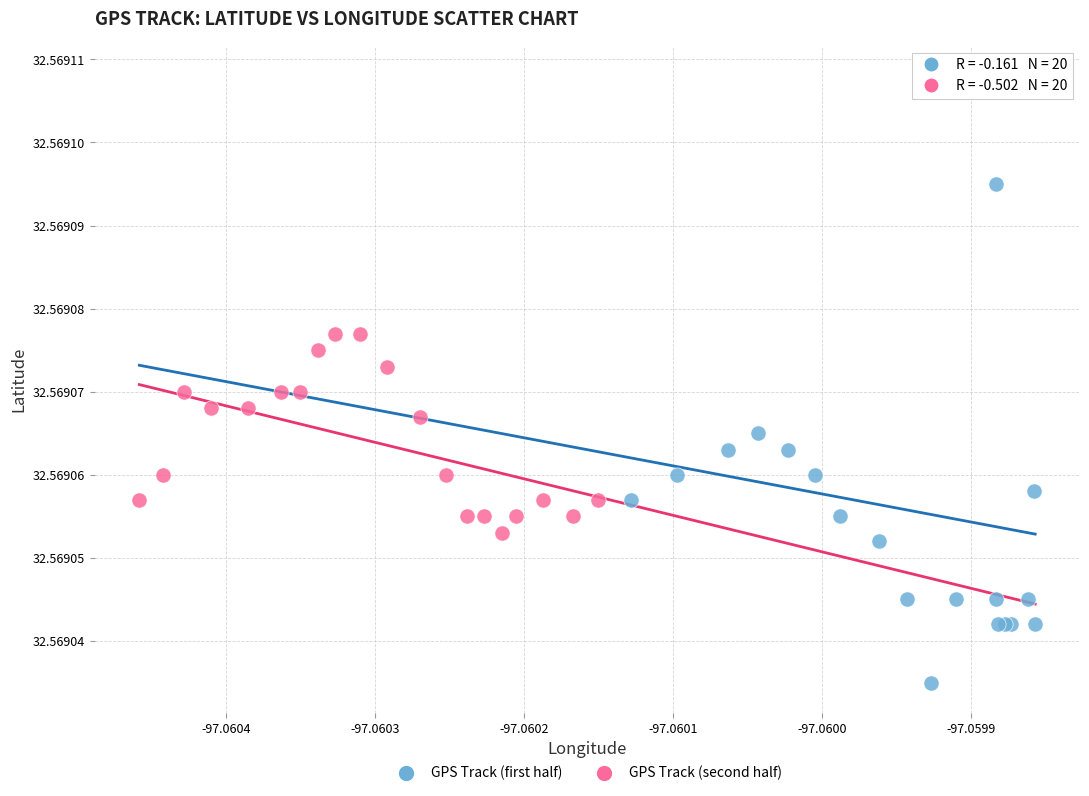

Which series reaches the maximum Y coordinate?

GPS Track (first half)